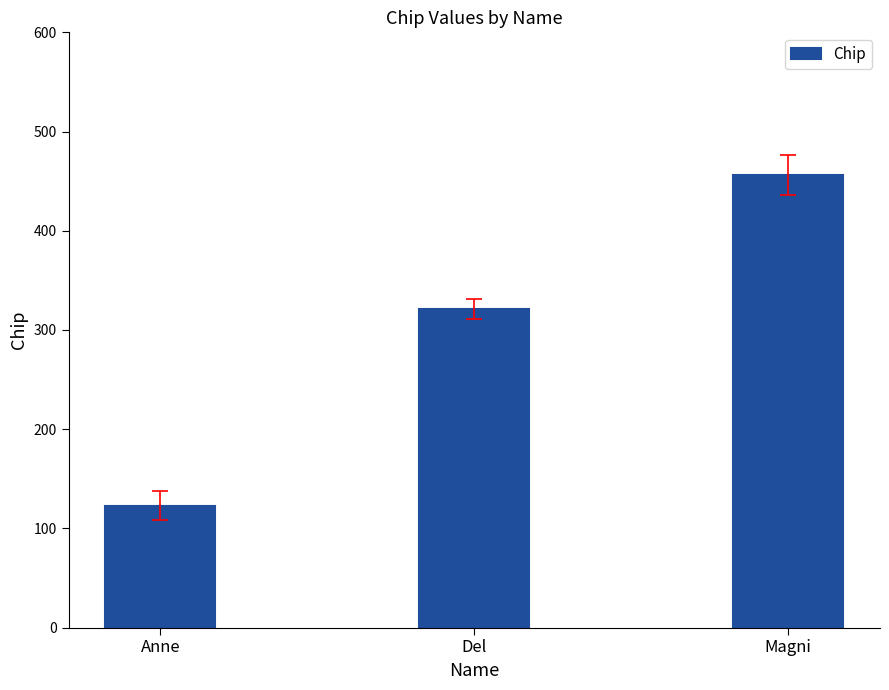

What is the change in value from Del to Magni?

+135